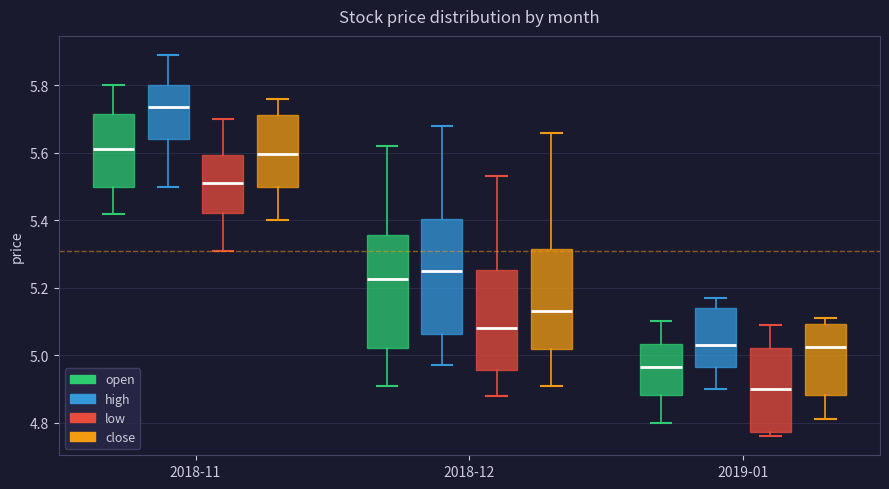

Which box has the lowest median line?

2019-01 (low)